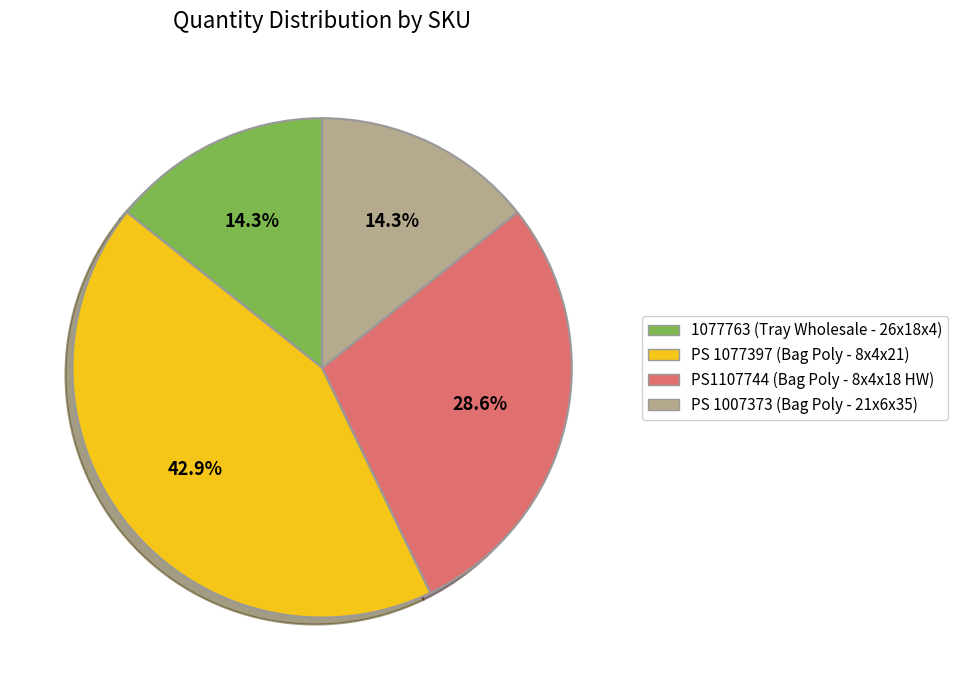

What is the ratio of the value at PS 1007373 to the value at PS 1077397?

0.3